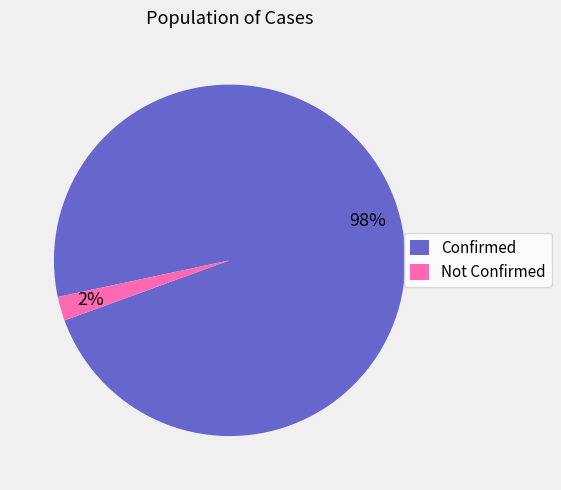

True or false: Not Confirmed accounts for 2% of the total.

True